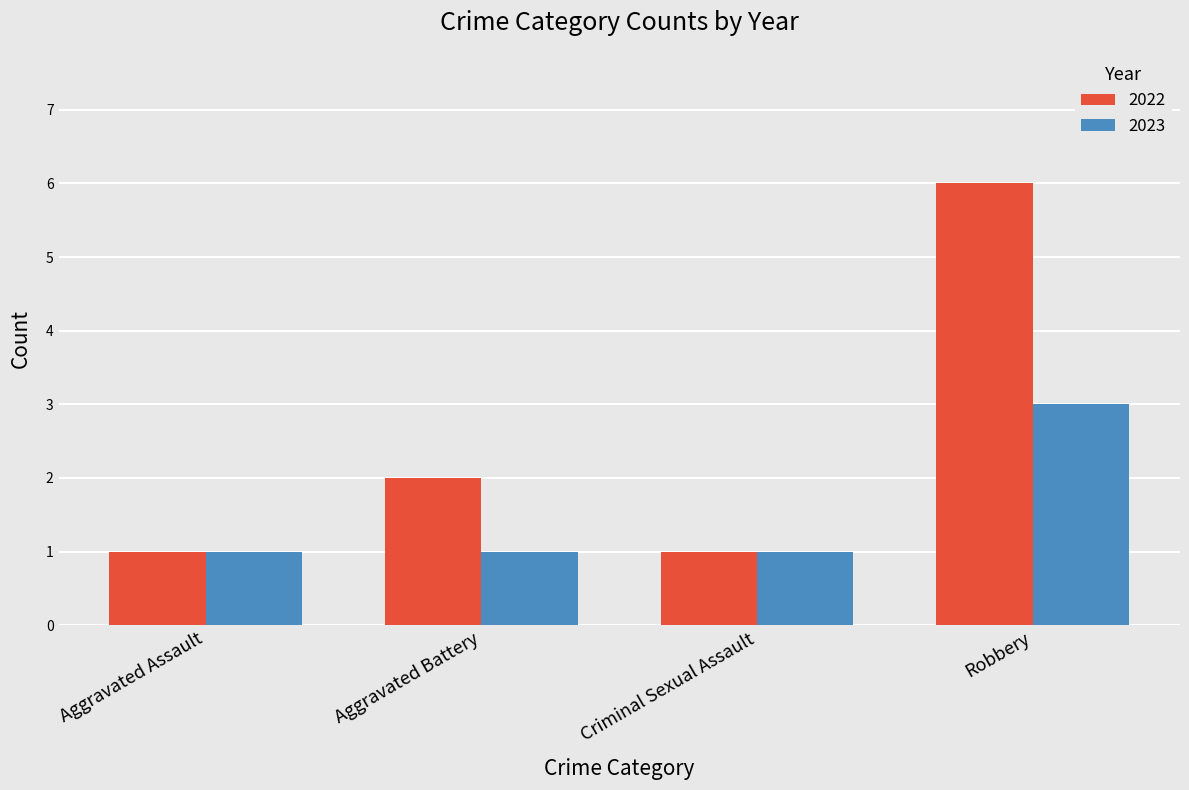

Reading left to right, extract all data points from this chart.

2022: Aggravated Assault=1	Aggravated Battery=2	Criminal Sexual Assault=1	Robbery=6
2023: Aggravated Assault=1	Aggravated Battery=1	Criminal Sexual Assault=1	Robbery=3